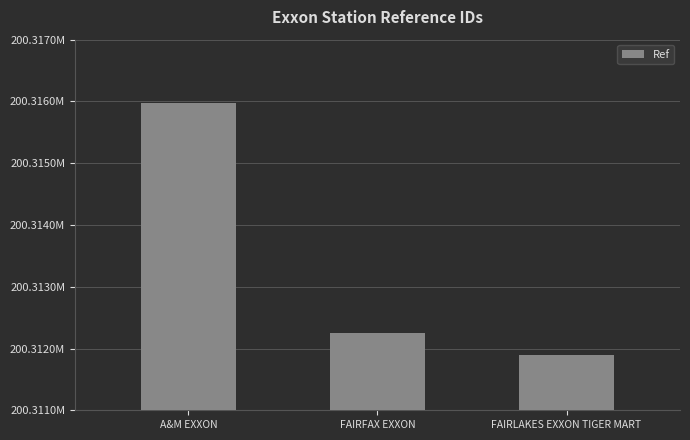

Reading right to left, list all the values displayed in this chart.

FAIRLAKES EXXON TIGER MART=200311896	FAIRFAX EXXON=200312256	A&M EXXON=200315975